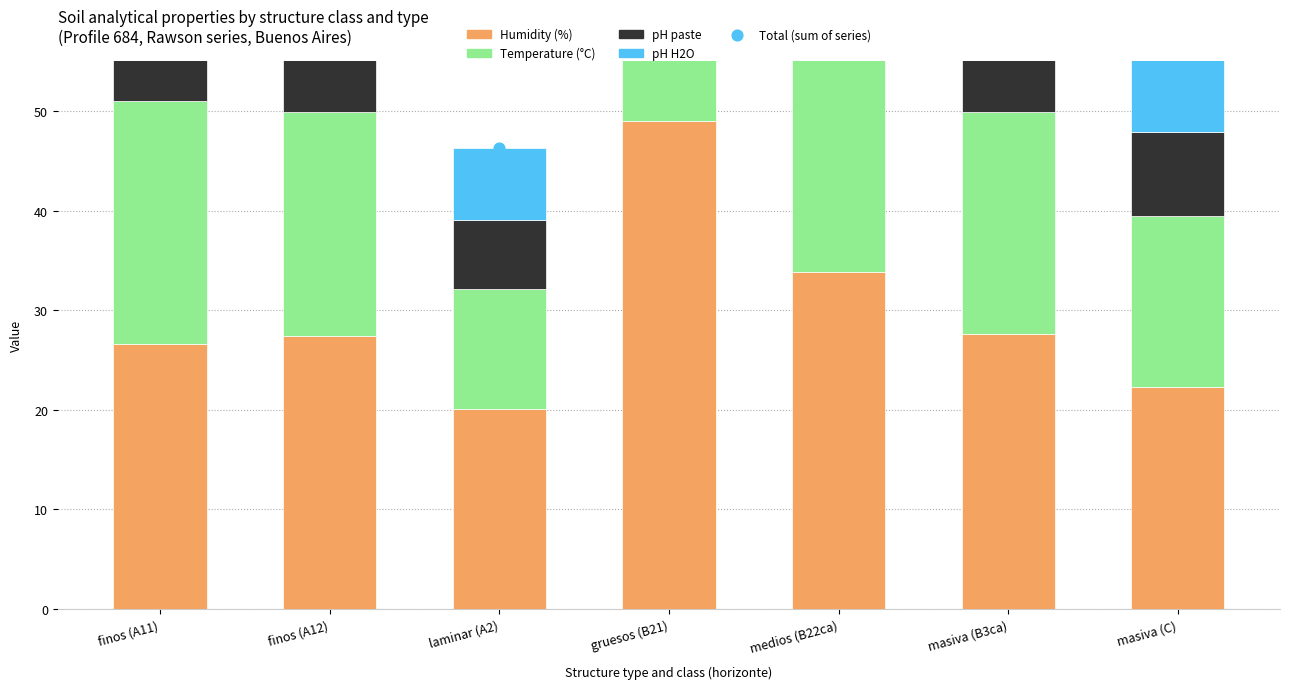

At which category is the sum across all series the highest?

gruesos (B21)